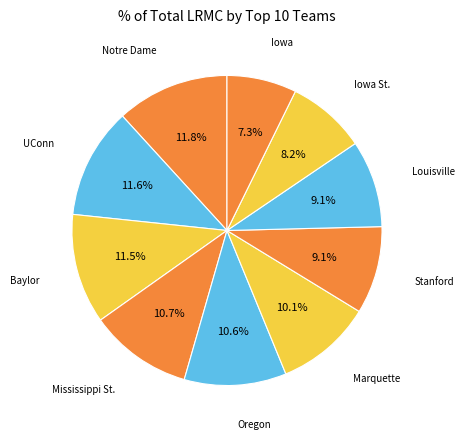

Count the number of slices in the pie.

10